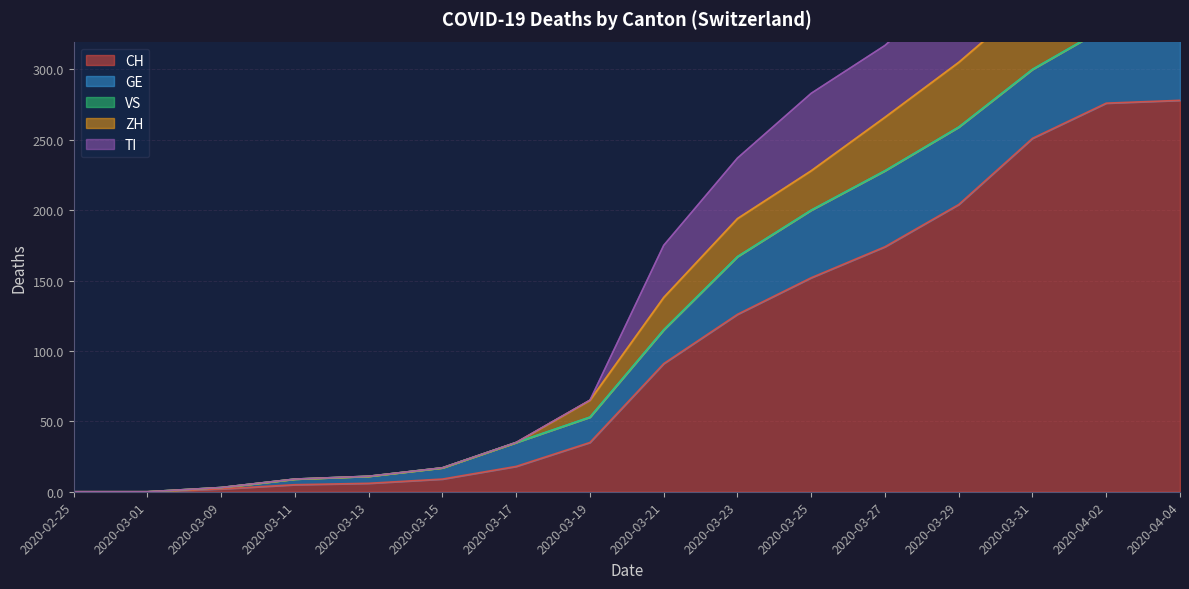

Is it true that CH equals 251 at 2020-03-31?

True